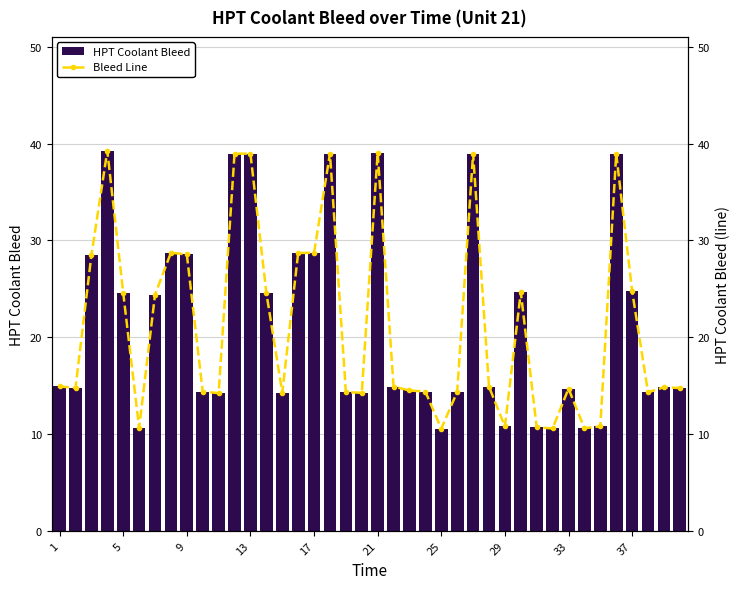

Reading right to left, what are all the values shown in this chart?

HPT Coolant Bleed: 14.8	14.8	14.3	24.8	39.0	10.8	10.6	14.7	10.6	10.7	24.6	10.8	14.9	39.0	14.4	10.6	14.4	14.5	14.9	39.0	14.3	14.3	39.0	28.7	28.7	14.3	24.6	39.0	39.0	14.2	14.4	28.6	28.7	24.4	10.6	24.6	39.2	28.5	14.8	14.9
Bleed Line: 14.8	14.8	14.3	24.8	39.0	10.8	10.6	14.7	10.6	10.7	24.6	10.8	14.9	39.0	14.4	10.6	14.4	14.5	14.9	39.0	14.3	14.3	39.0	28.7	28.7	14.3	24.6	39.0	39.0	14.2	14.4	28.6	28.7	24.4	10.6	24.6	39.2	28.5	14.8	14.9